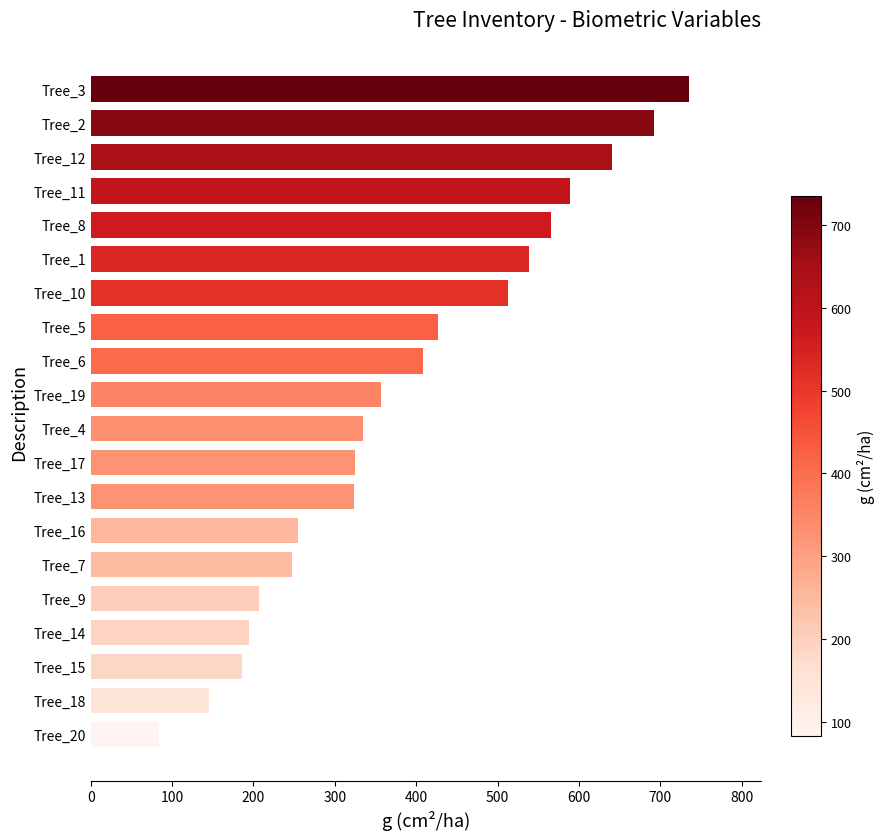

What is the change in value from Tree_18 to Tree_8?

+420.9